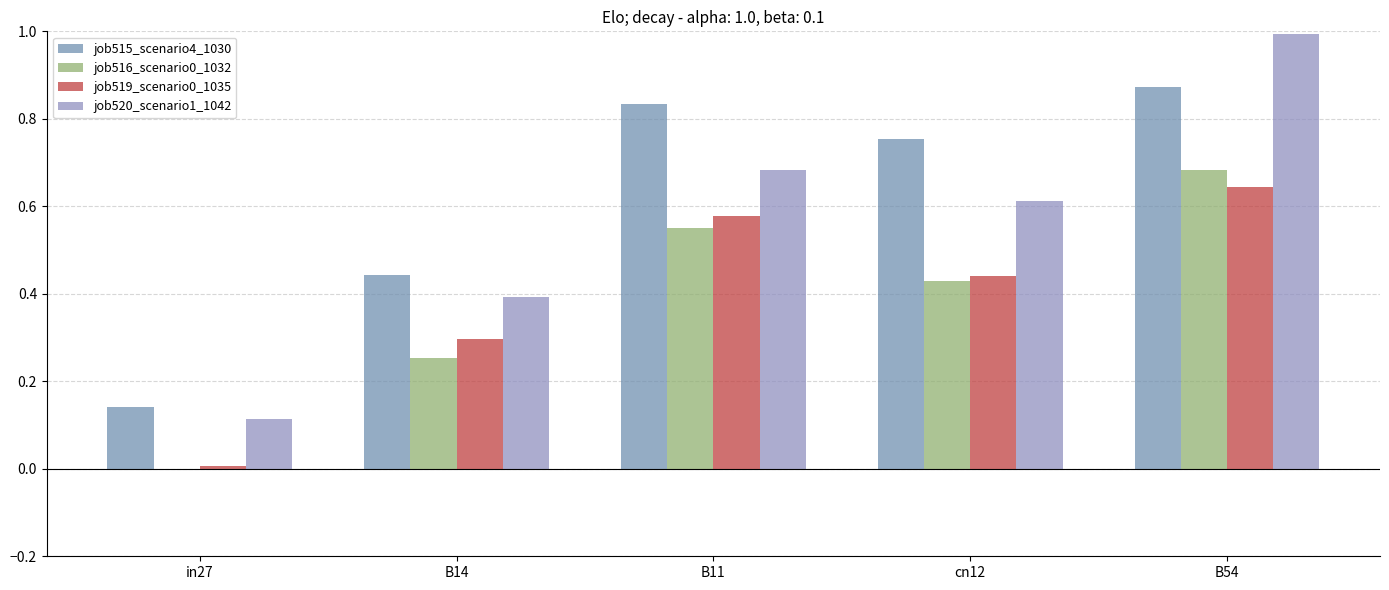

Reading left to right, transcribe all the data shown in this chart.

job515_scenario4_1030: 0.1	0.4	0.8	0.8	0.9
job516_scenario0_1032: 0.0	0.3	0.5	0.4	0.7
job519_scenario0_1035: 0.0	0.3	0.6	0.4	0.6
job520_scenario1_1042: 0.1	0.4	0.7	0.6	1.0